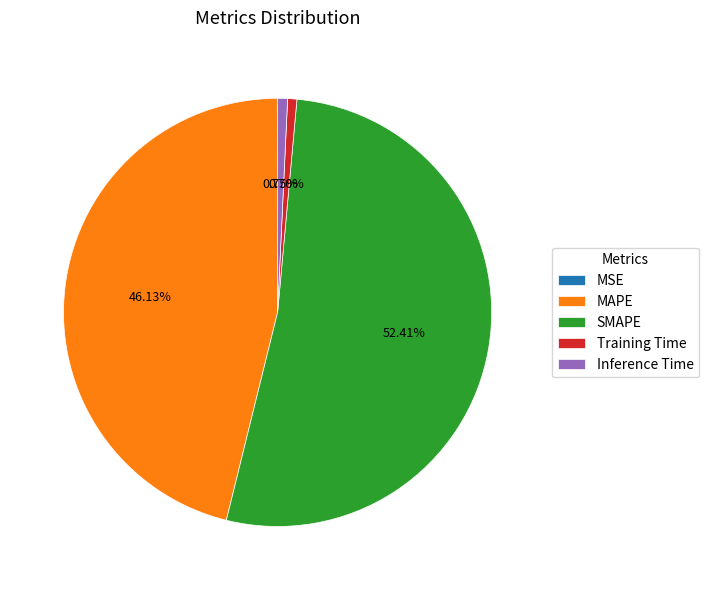

Which category accounts for the majority?

SMAPE